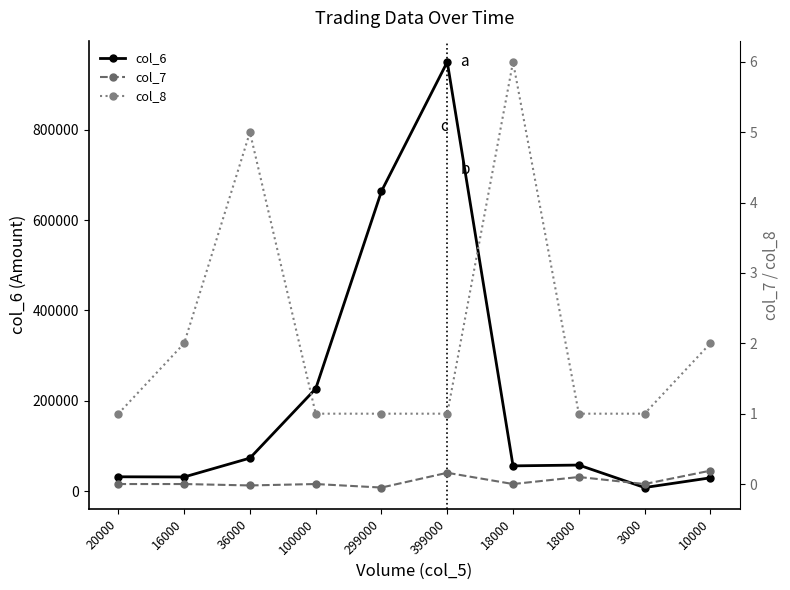

Rank the series by their maximum value, from highest to lowest.

col_6, col_8, col_7